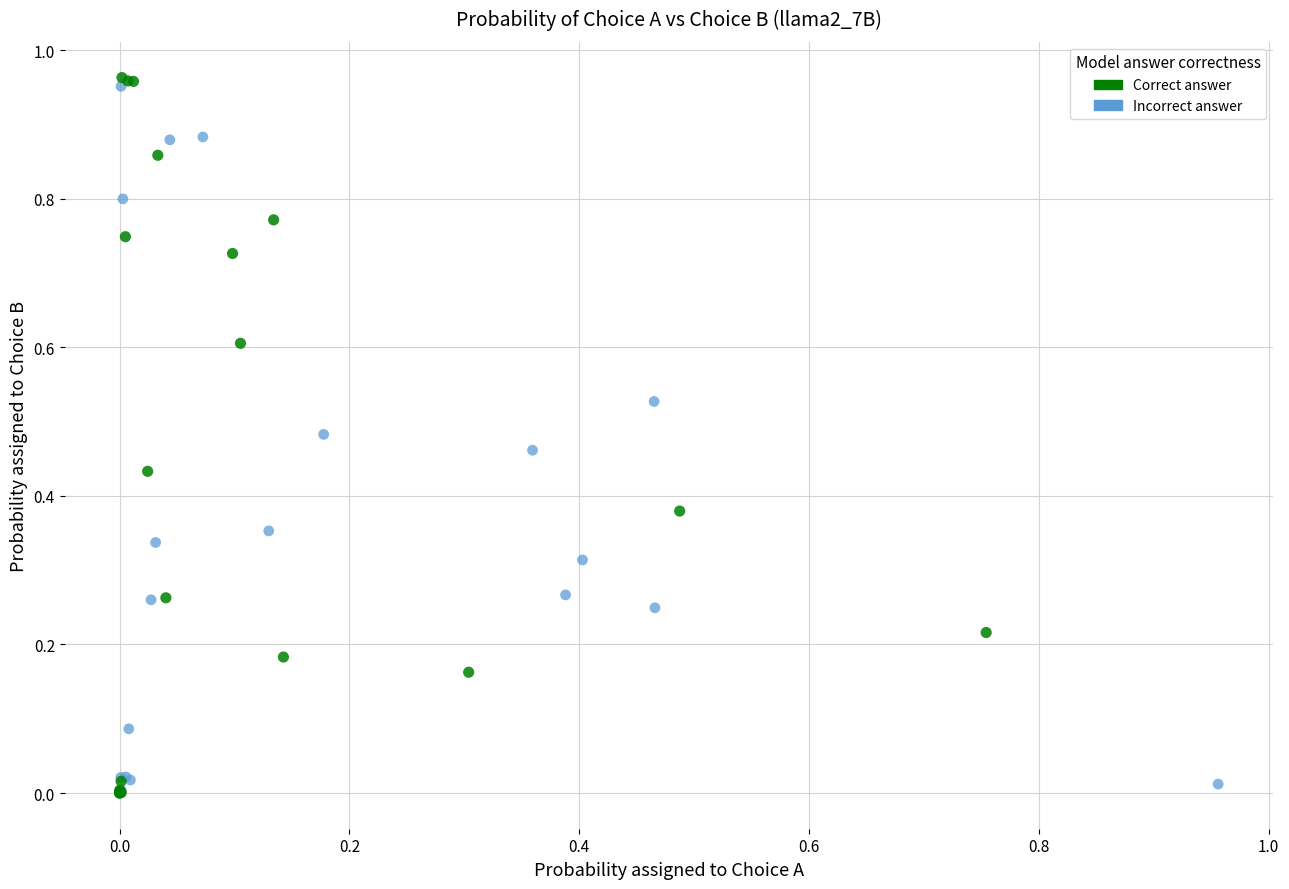

Which series has the widest spread of Y values?

Correct answer